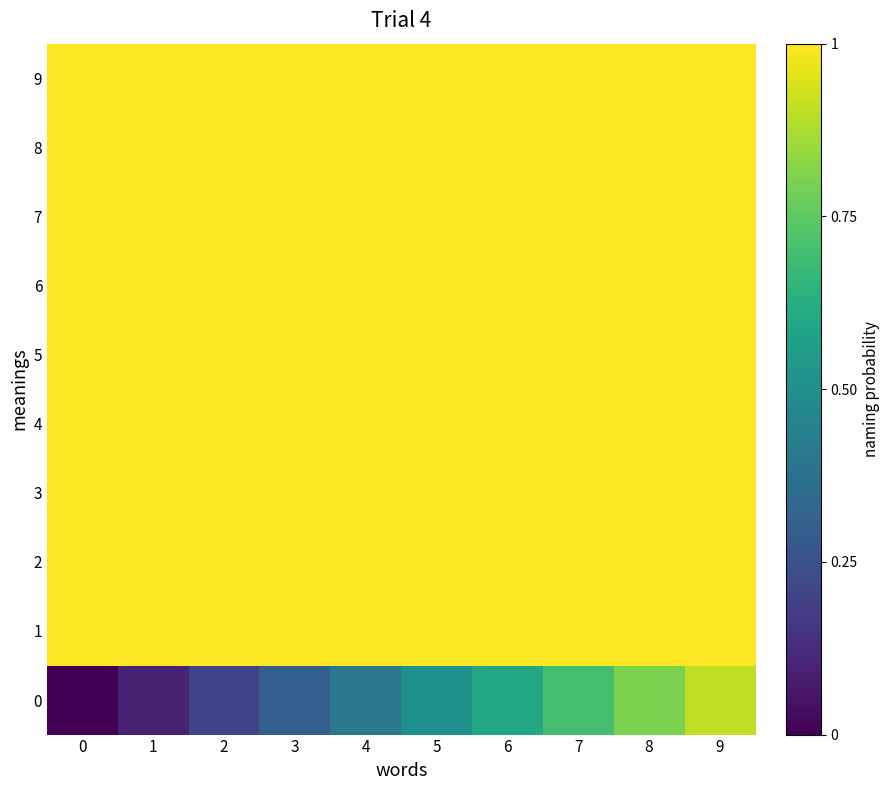

At how many categories does at least one series exceed 0?

10